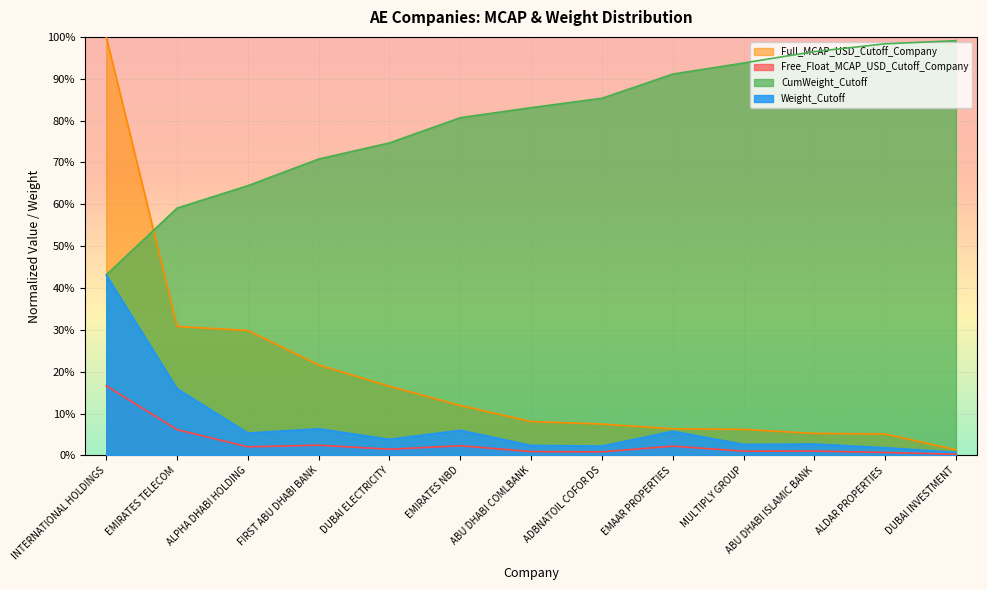

Which category has the lowest value in the Free_Float_MCAP_USD_Cutoff_Company series?

DUBAI INVESTMENT